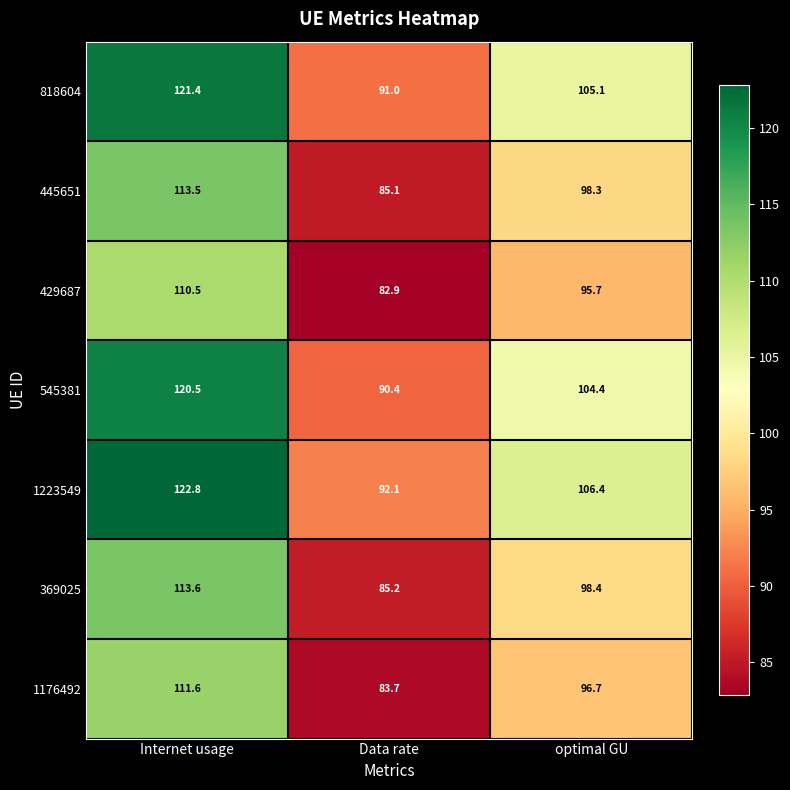

The 445651 series shows 136.4 at Data rate. True or false?

False